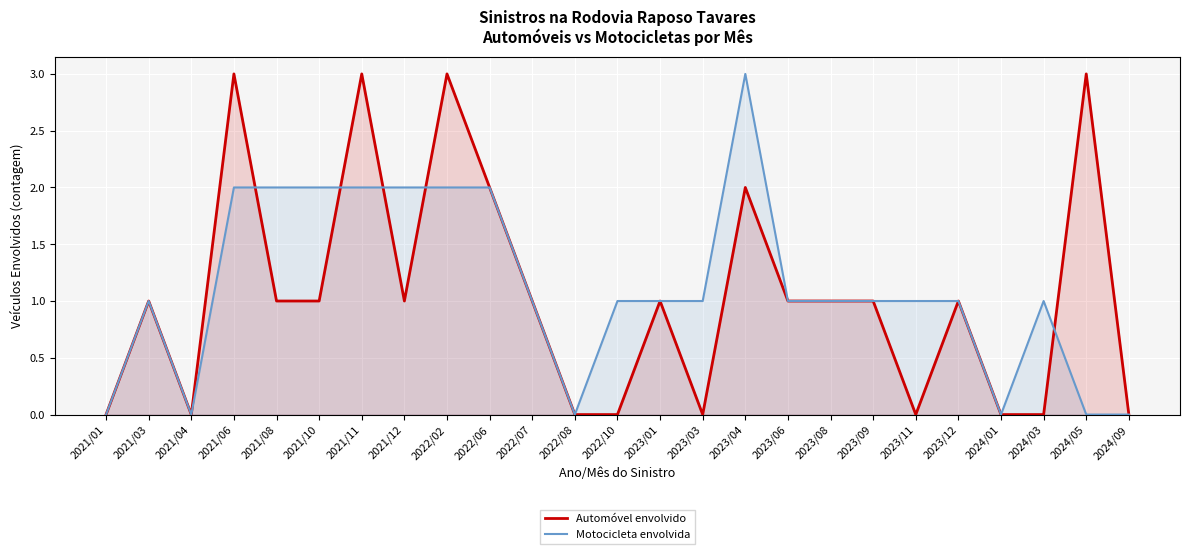

Which series changed the most between 2023/04 and 2023/12?

Motocicleta envolvida